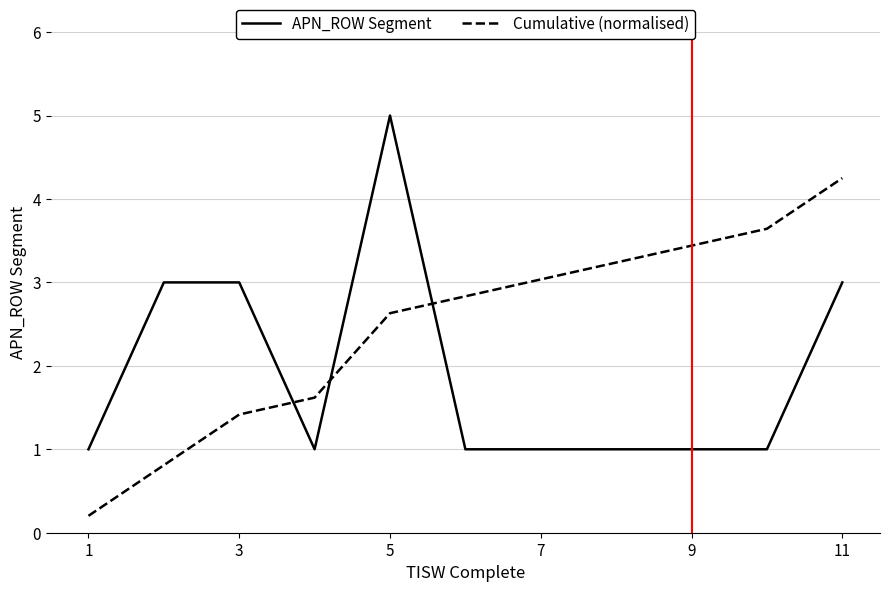

Which series has the largest total across all categories?

Cumulative (normalised)